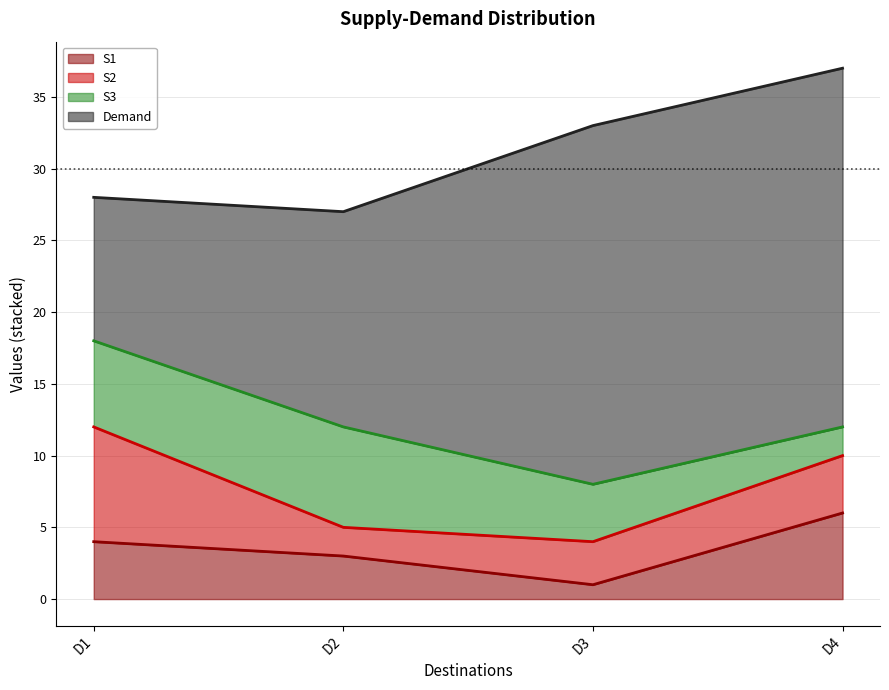

What is the value of the S1 point at the 2nd from the left?

3